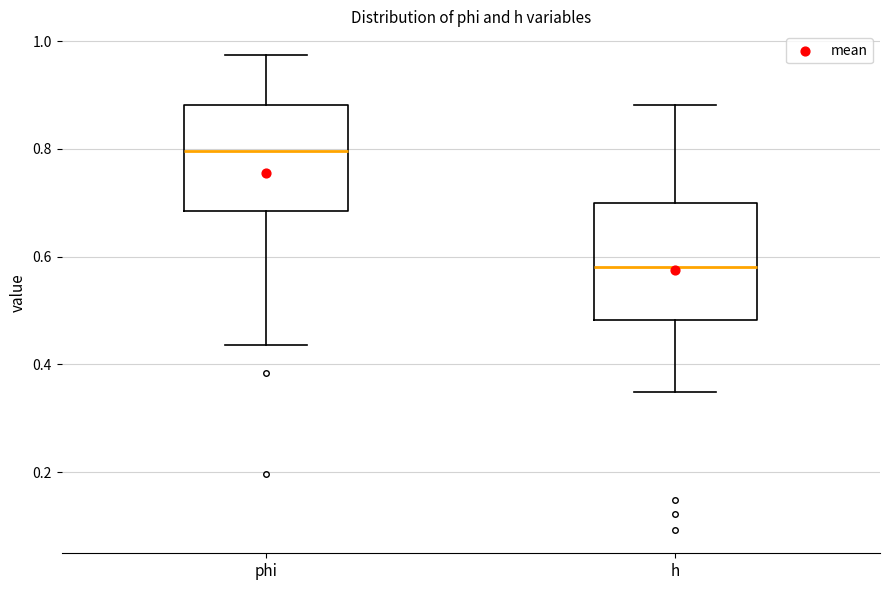

Comparing the boxes themselves (not the whiskers), which one is the tallest?

h